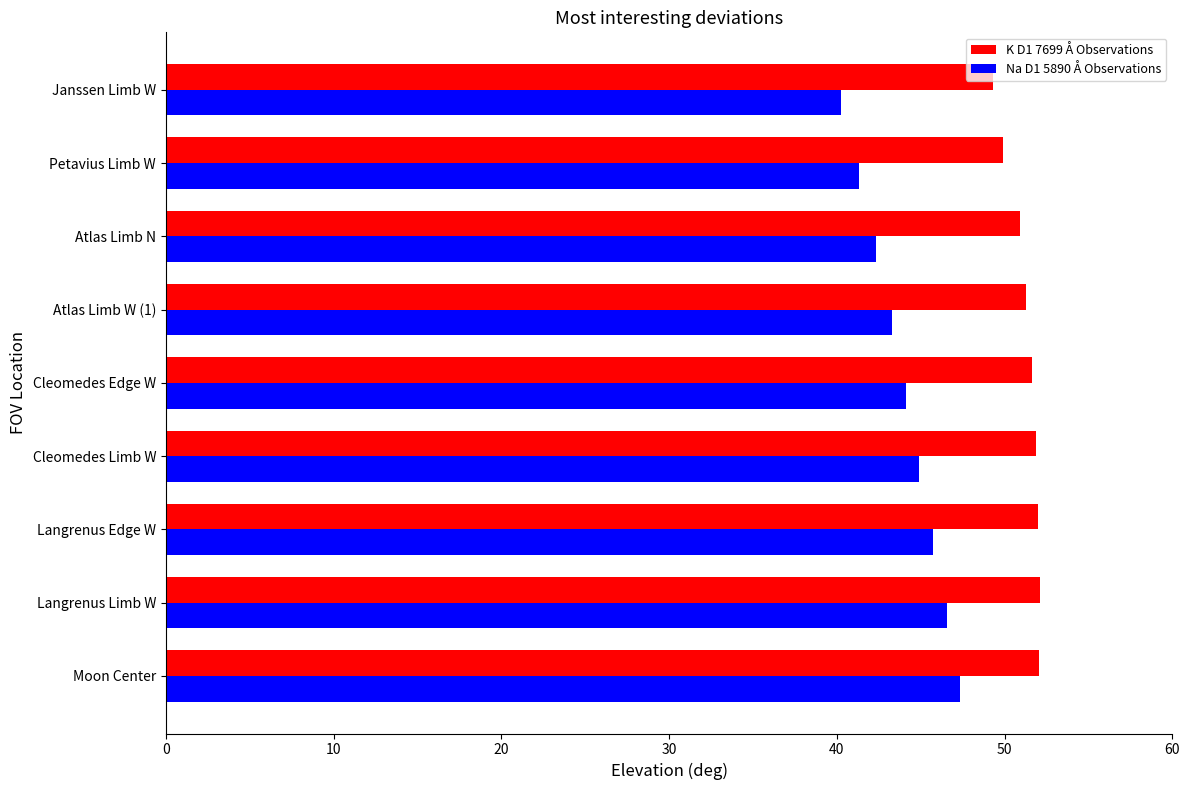

The value of Na D1 5890 Å Observations at Langrenus Limb W is 46.6. True or false?

True